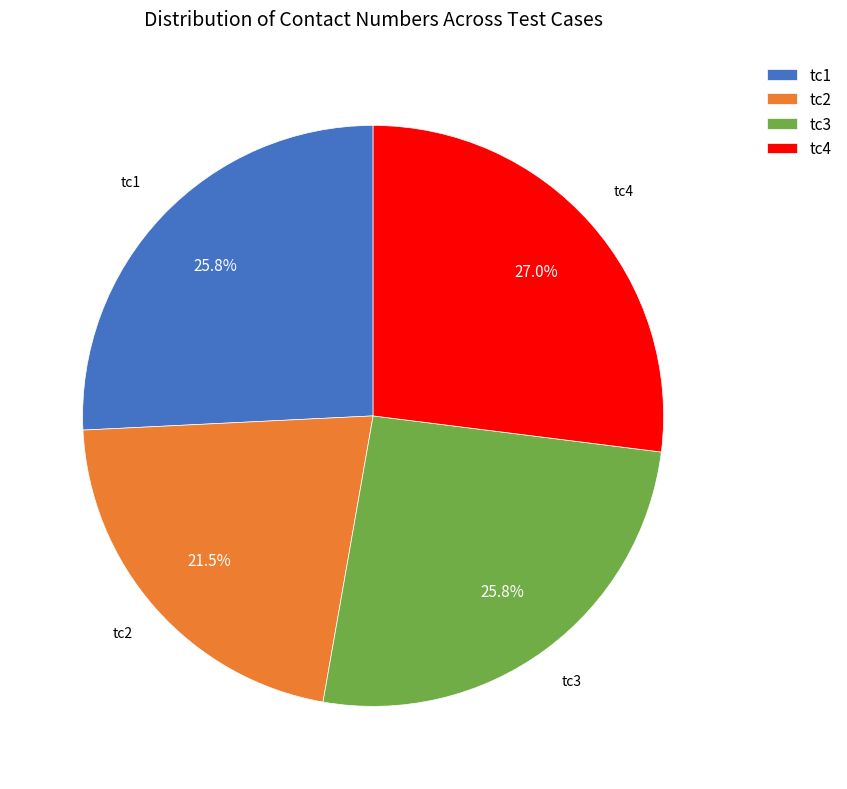

Which slice is the smallest?

tc2